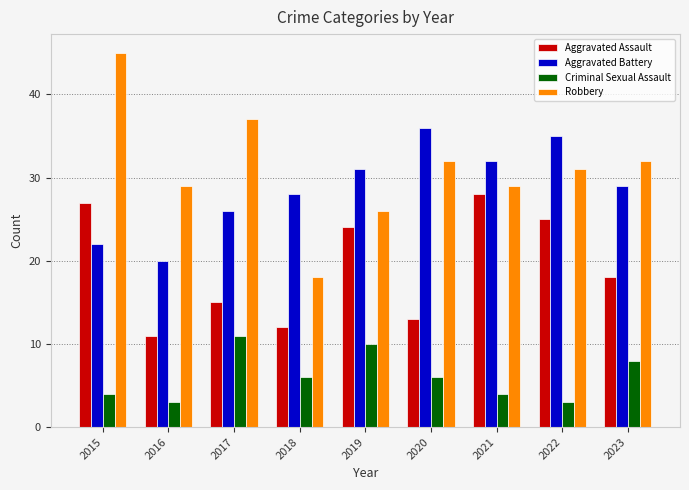

Are the bars grouped side by side (vs. stacked)?

Yes